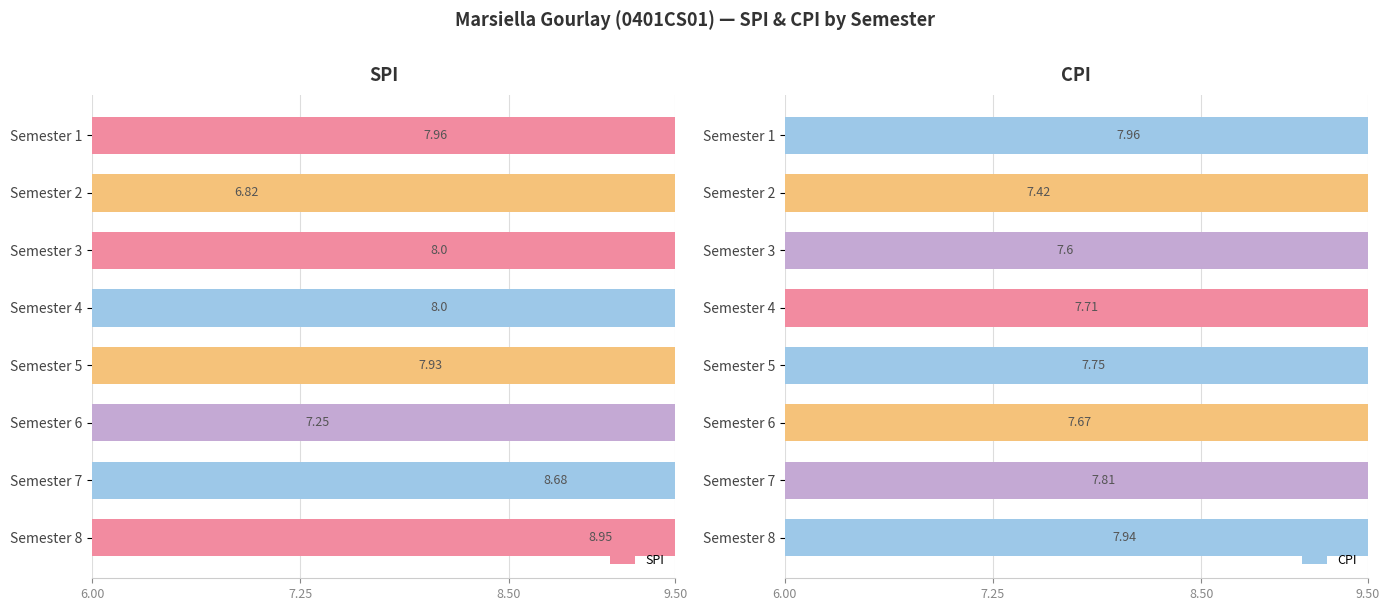

Between Semester 3 and Semester 8, which series saw the biggest shift?

SPI